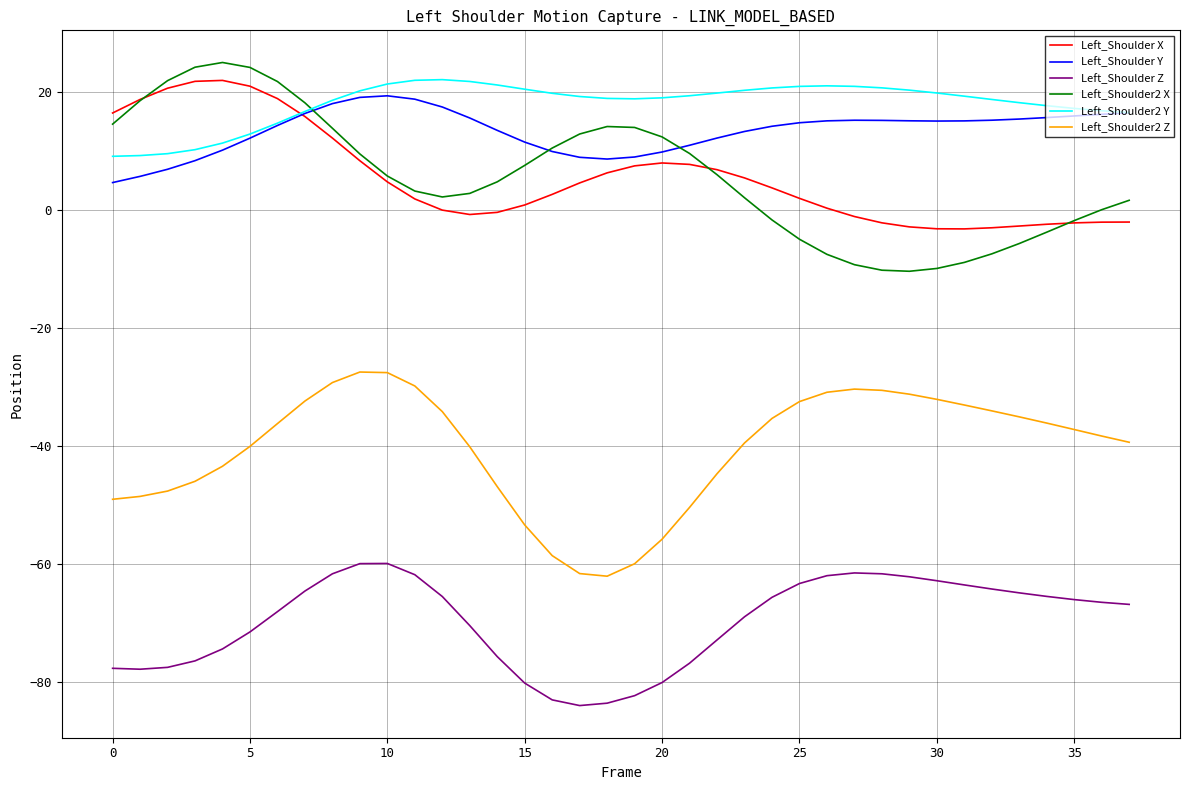

What is the highest value of the Left_Shoulder2 Z series?

-27.5